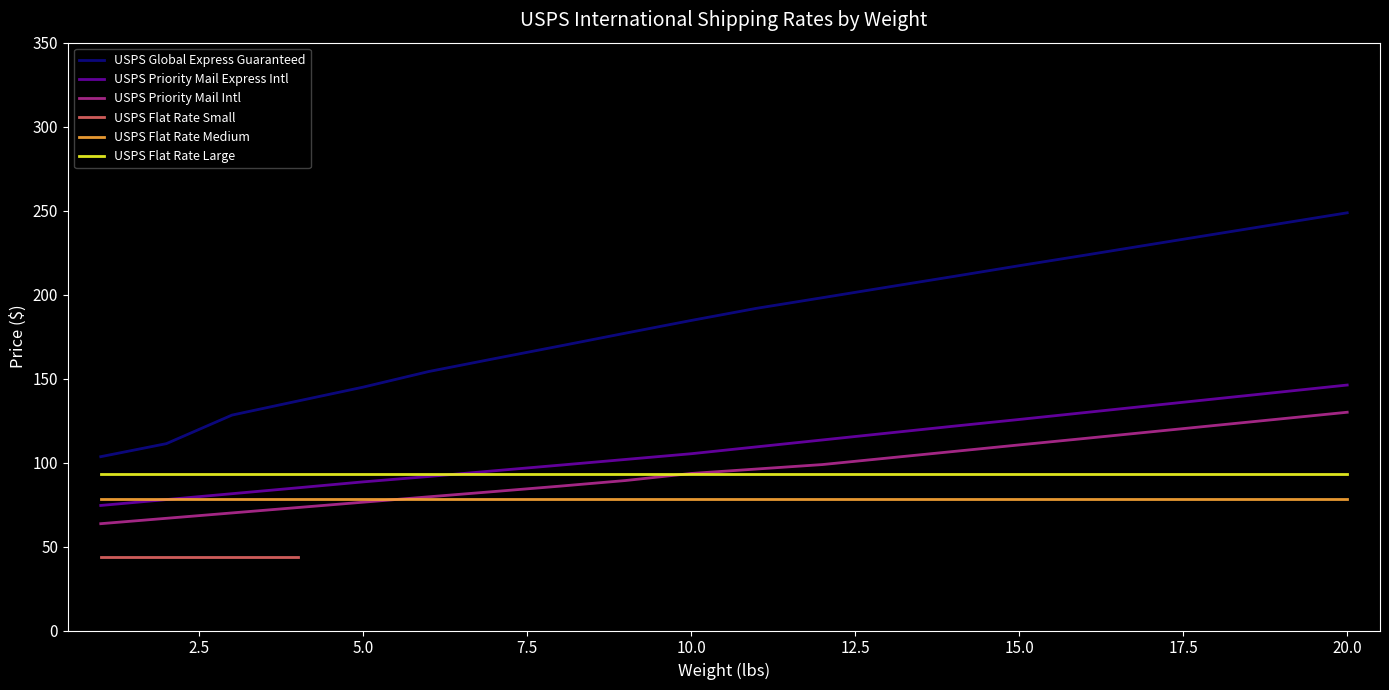

What is the minimum value for USPS Priority Mail Intl?

63.6